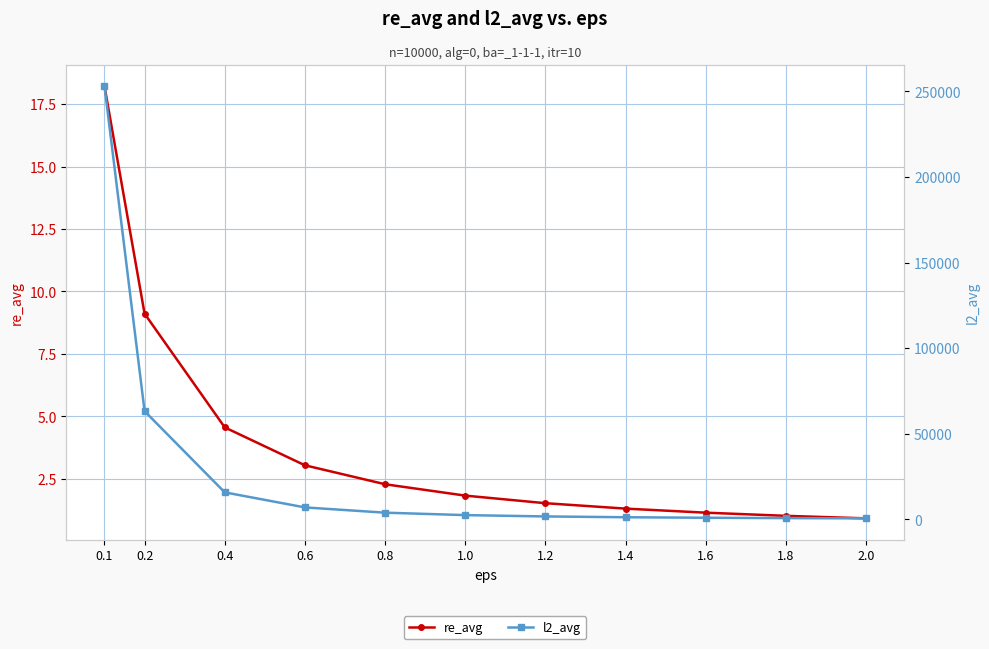

What is the label of the 10th point from the right?

0.2